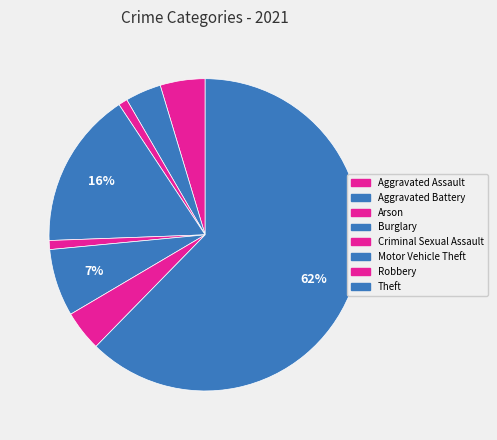

The Robbery slice represents 1% of the pie. True or false?

False